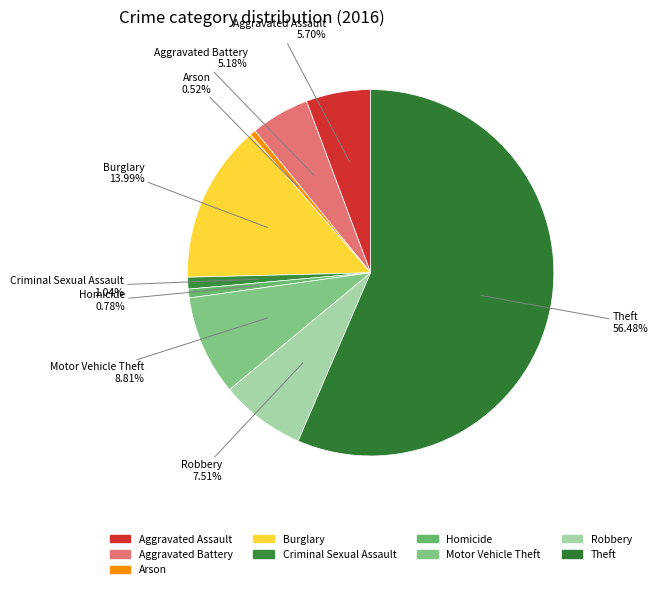

Which slice is the smallest?

Arson